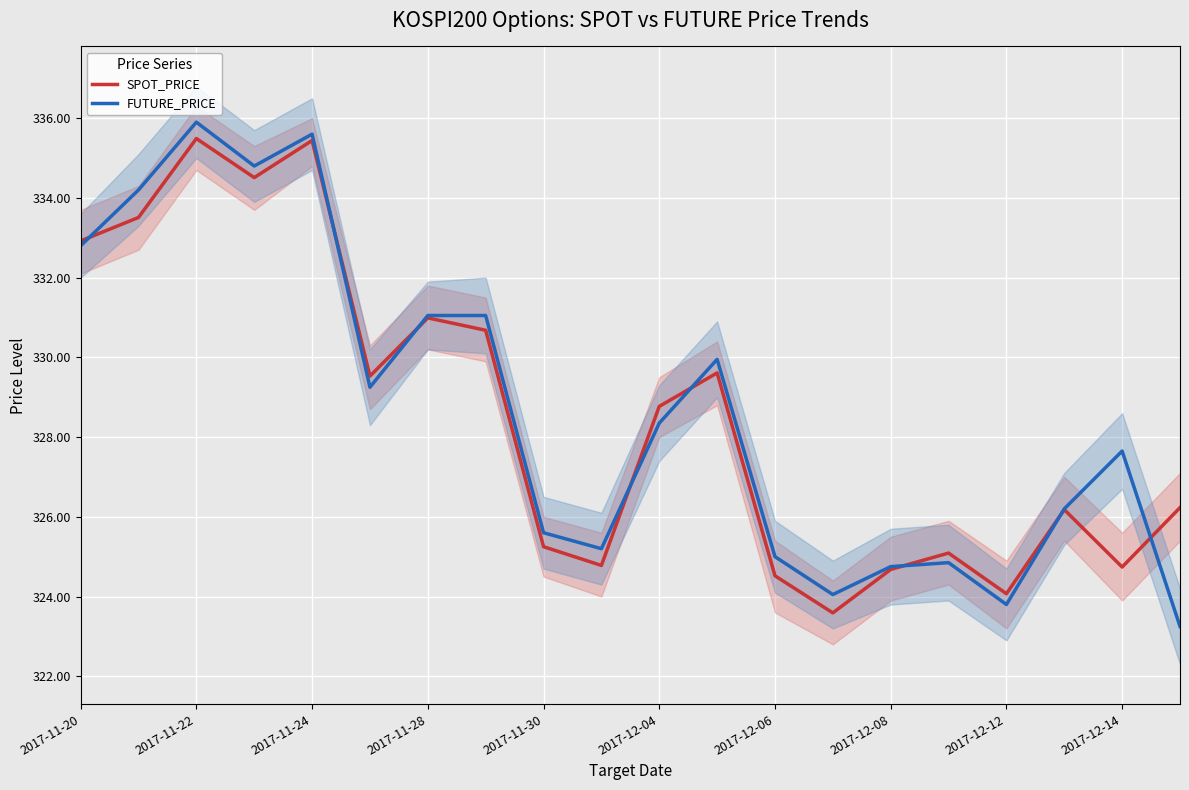

What is the highest value of the SPOT_PRICE series?

335.5